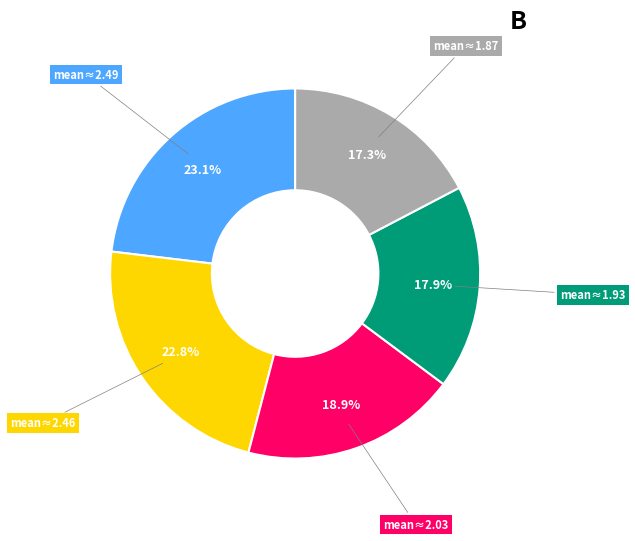

How many slices are in this pie chart?

5